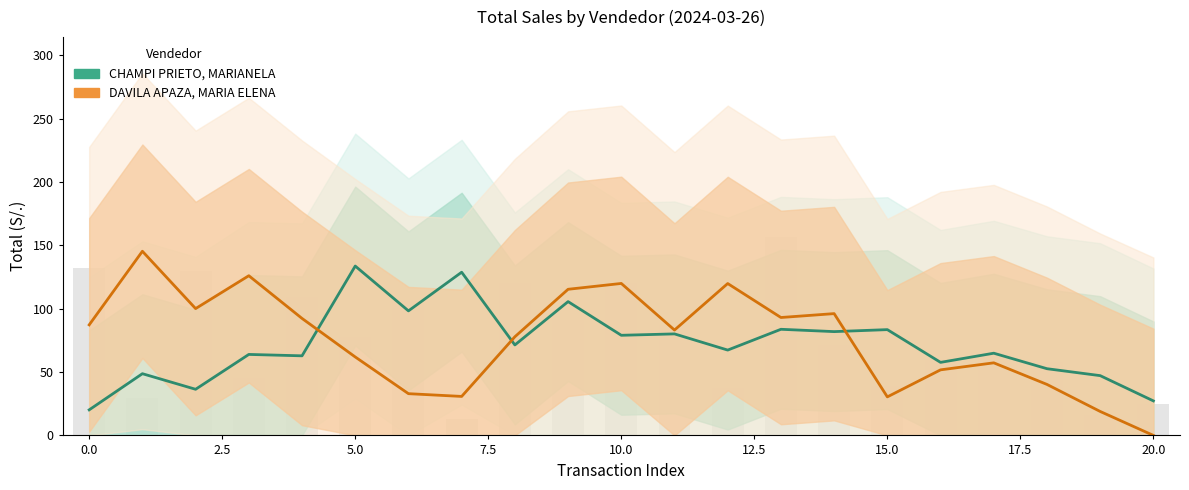

Which series has the largest total across all categories?

DAVILA APAZA, MARIA ELENA